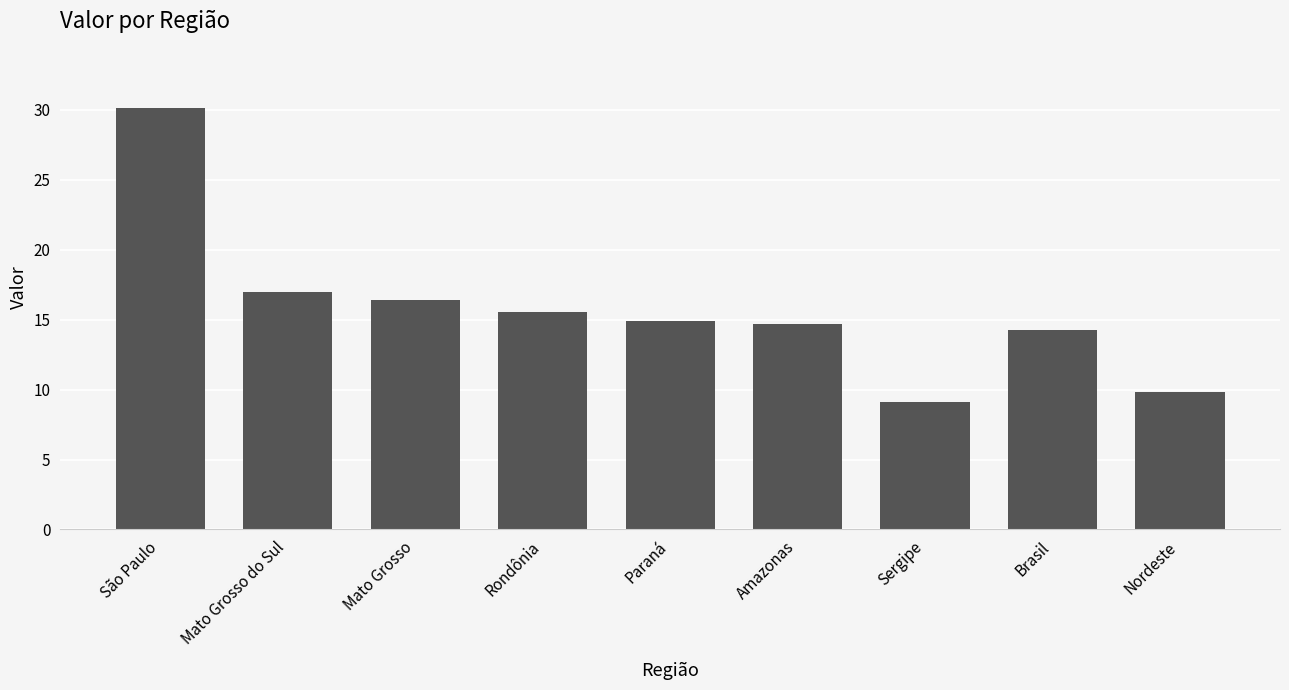

True or false: the data shows 13.6 at São Paulo.

False